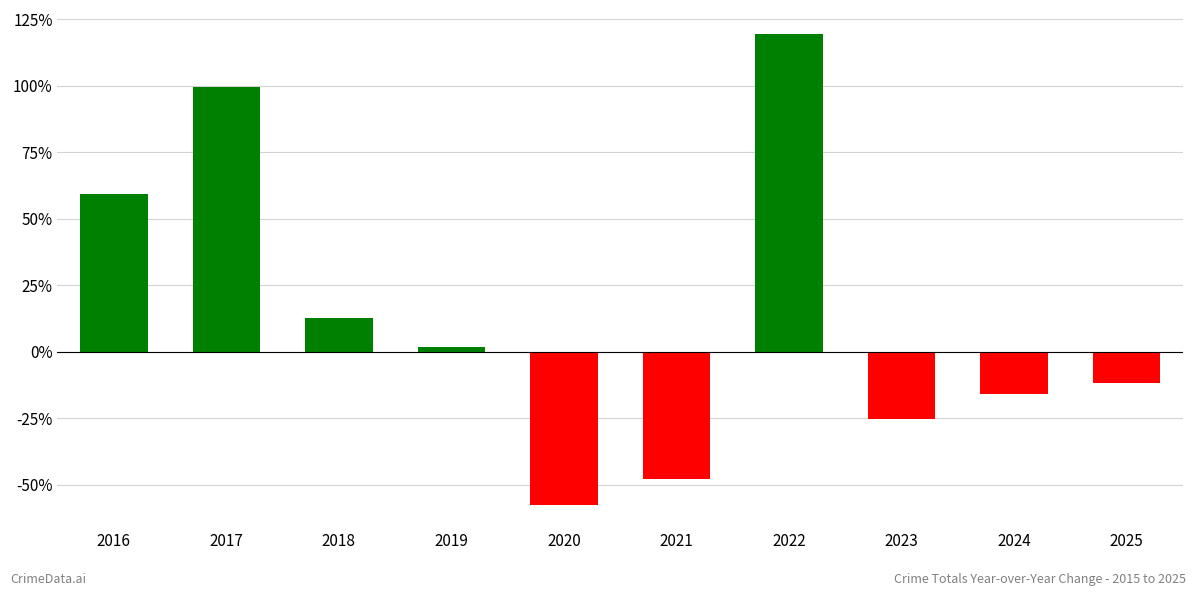

List the labels in order of value, smallest first.

2020, 2021, 2023, 2024, 2025, 2019, 2018, 2016, 2017, 2022